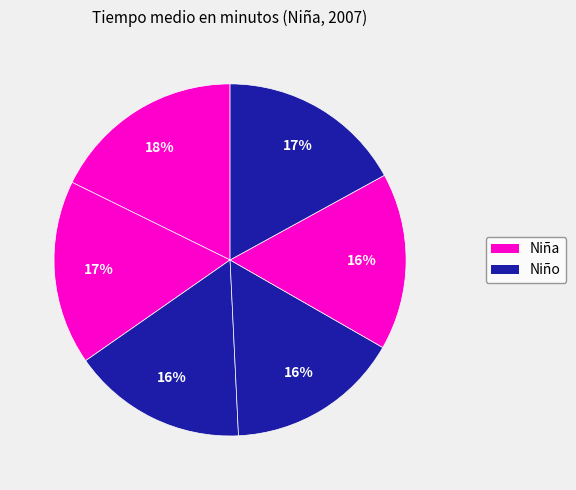

How many slices are in this pie chart?

6